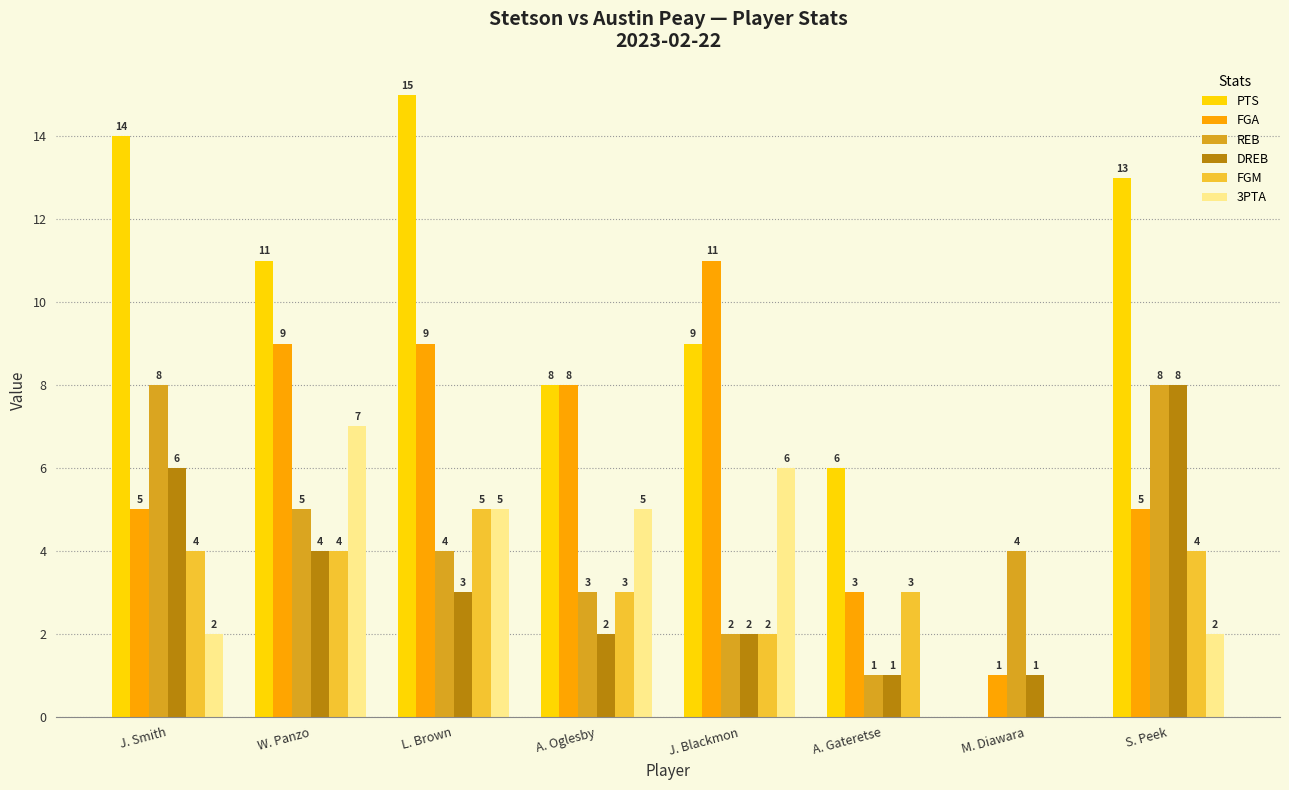

What is the greatest value displayed?

15